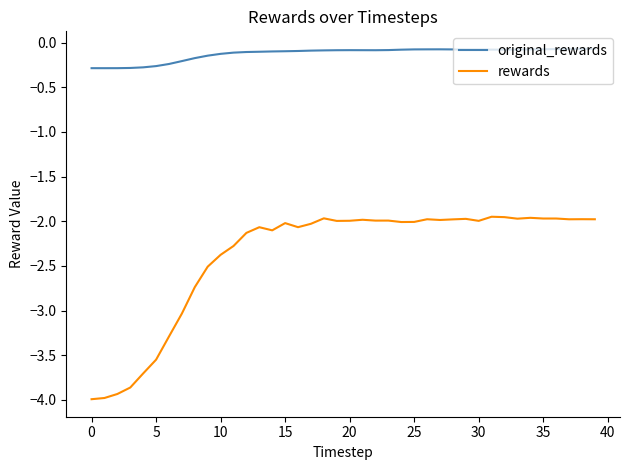

Which series has the largest range (max minus min)?

rewards